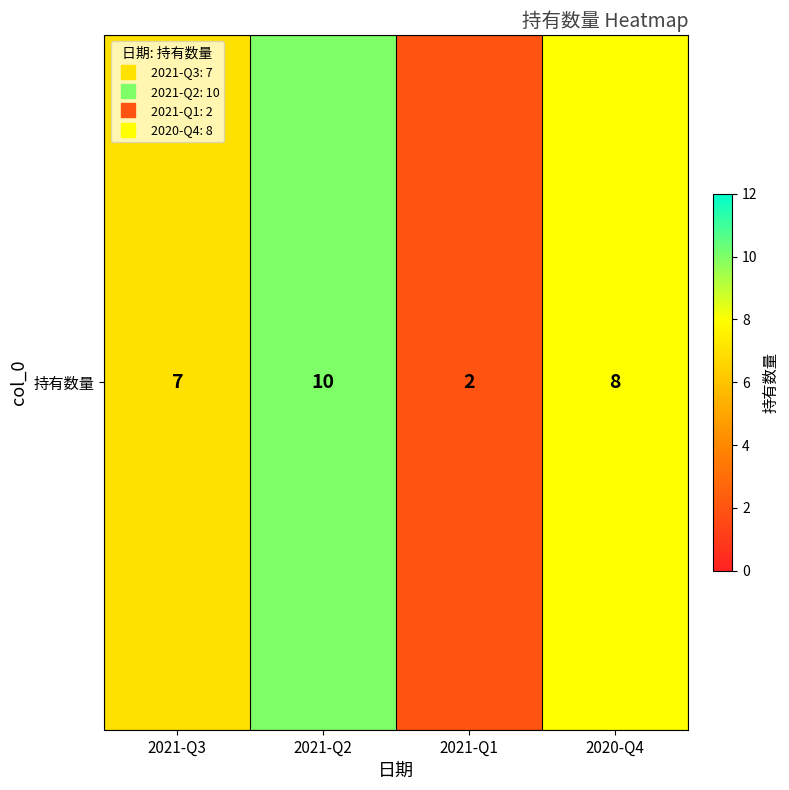

Reading left to right, list all the values displayed in this chart.

7	10	2	8